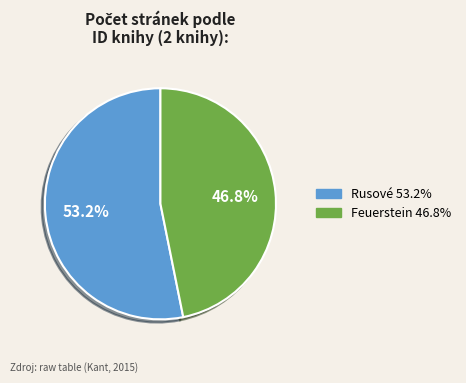

Is there any slice that represents more than half of the pie?

Yes